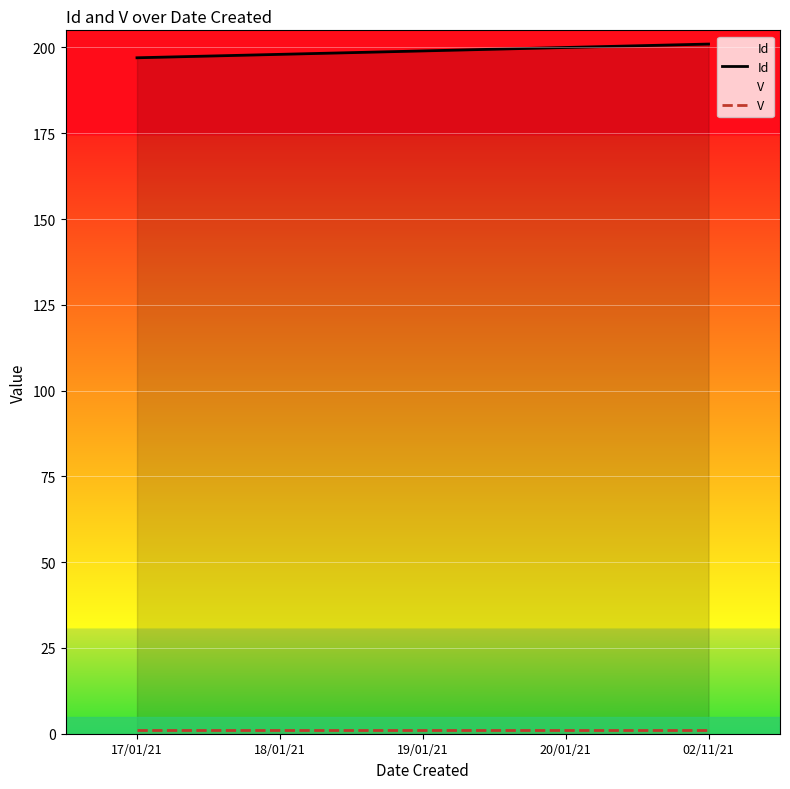

Is the value of Id at 19/01/21 greater than the value of V at 20/01/21?

Yes